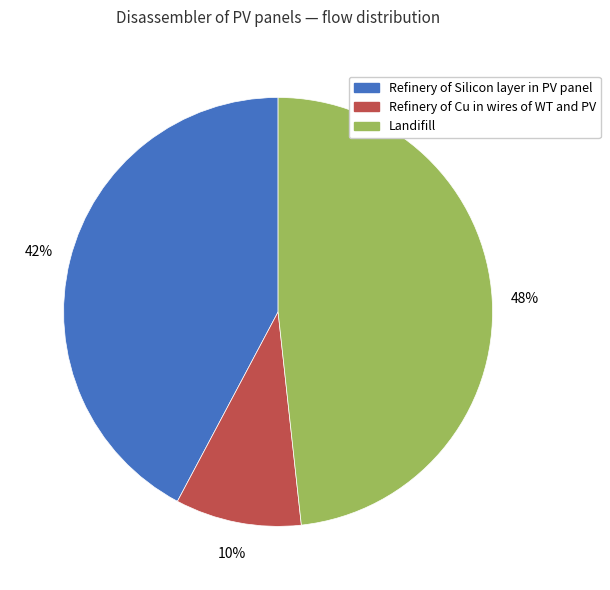

Combined, do Refinery of Silicon layer in PV panel and Refinery of Cu in wires of WT and PV account for over 50%?

Yes